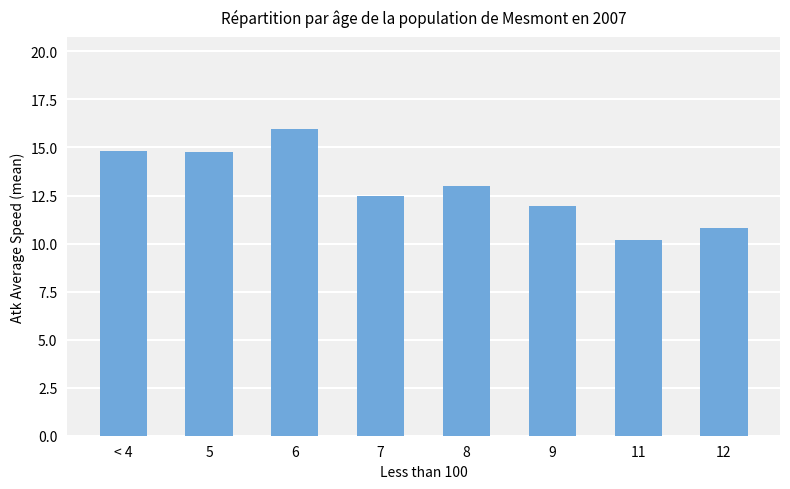

Does the chart contain stacked bars?

No